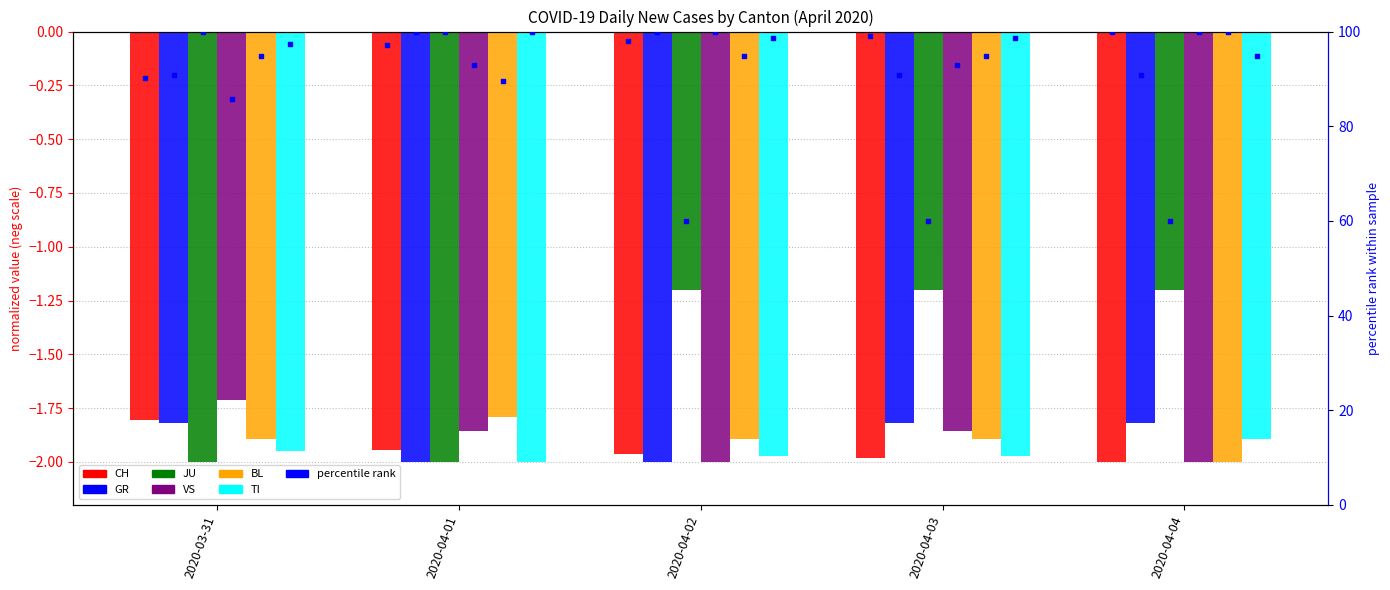

What are all the series names shown in the legend?

CH, GR, JU, VS, BL, TI